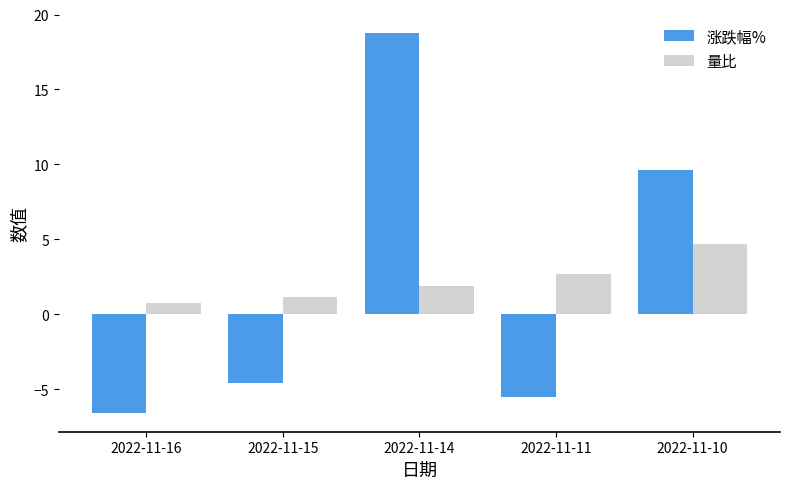

Which series has the widest spread of values?

涨跌幅%